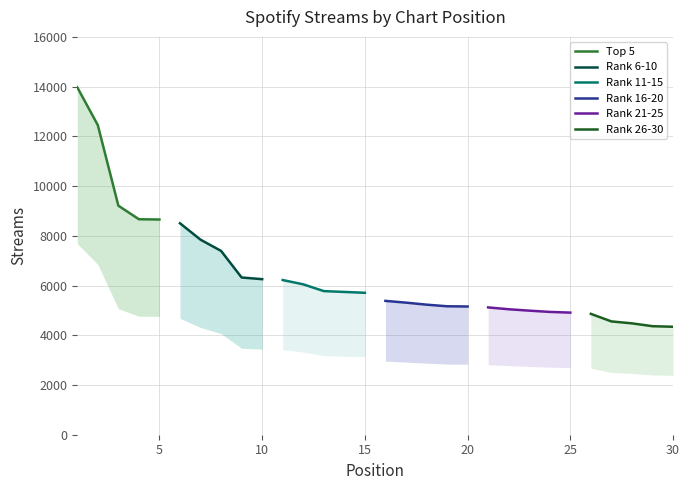

What are all the series names shown in the legend?

Top 5, Rank 6-10, Rank 11-15, Rank 16-20, Rank 21-25, Rank 26-30